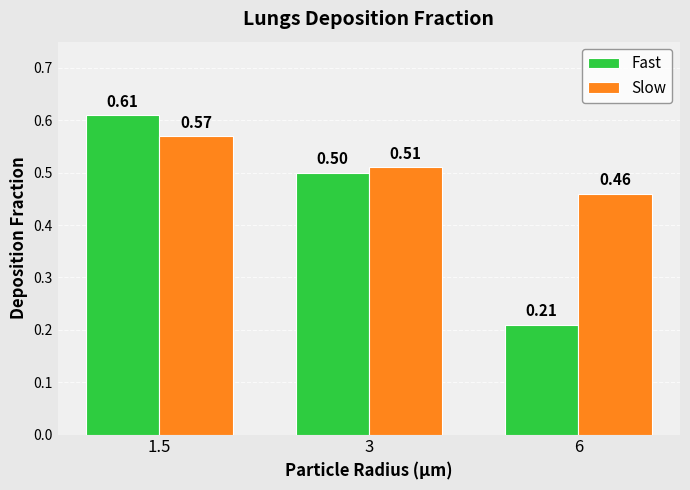

Which series changed the most between 1.5 and 6?

Fast